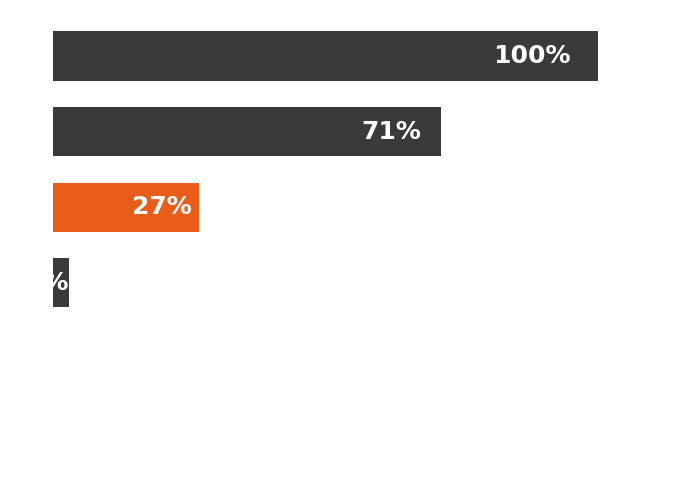

Are the bars horizontal?

Yes